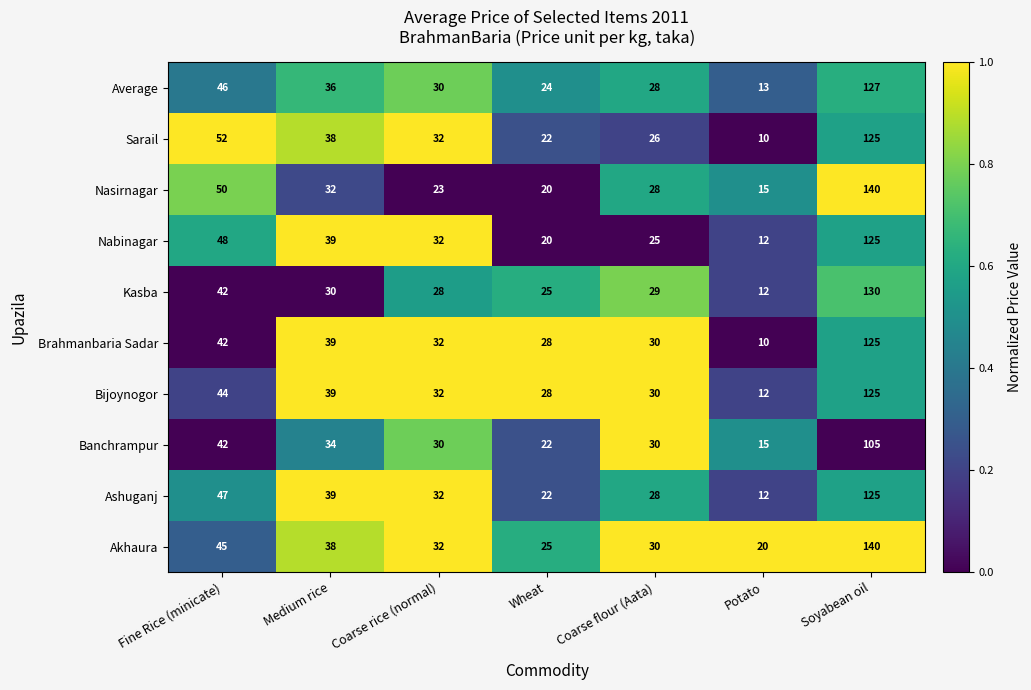

Count the number of categories in the chart.

7